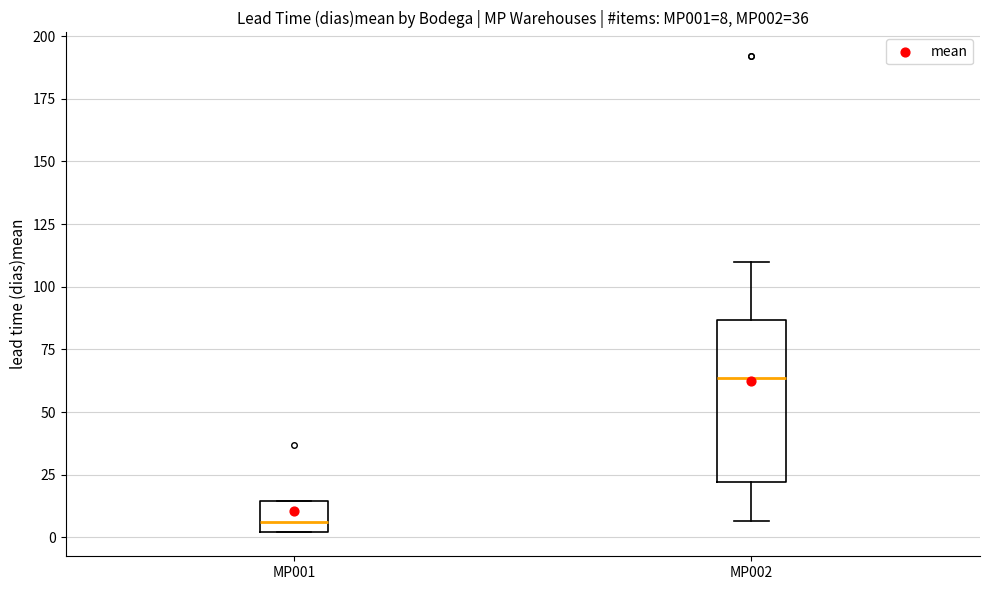

Which box has the lowest median line?

MP001